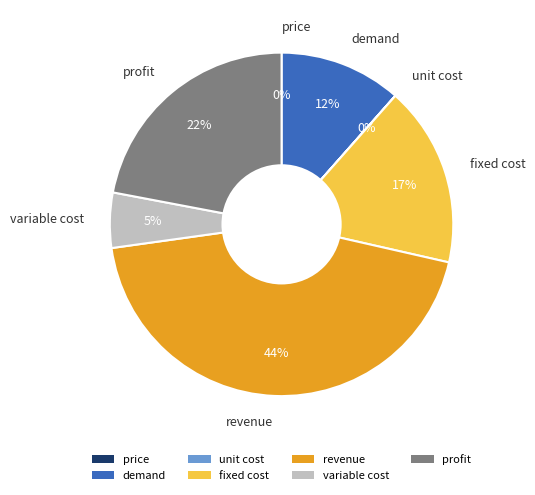

To the nearest percent, what is the combined percentage of demand and profit?

34%